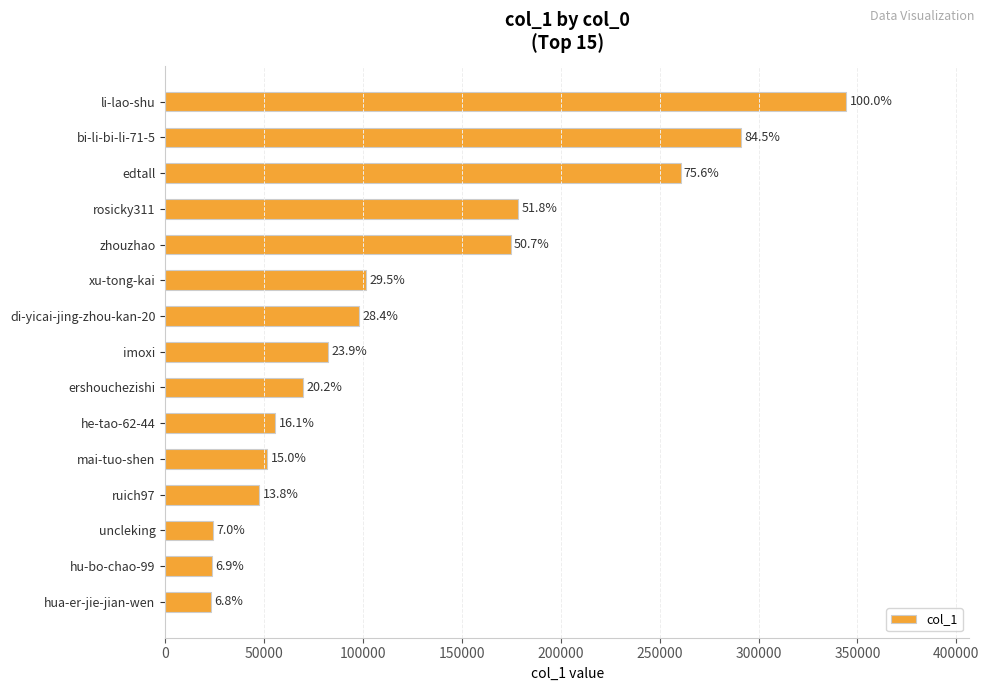

How many bars are there in total?

15